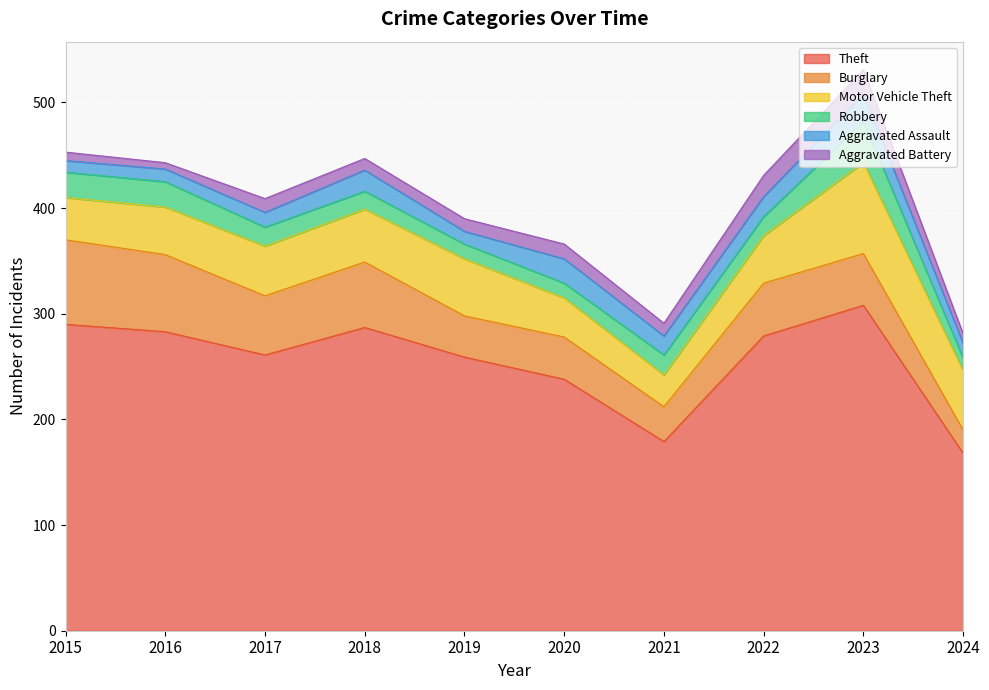

Reading left to right, extract all data points from this chart.

Theft: 2015=290	2016=283	2017=261	2018=287	2019=259	2020=238	2021=179	2022=279	2023=308	2024=168
Burglary: 2015=80	2016=73	2017=56	2018=62	2019=39	2020=40	2021=33	2022=50	2023=49	2024=22
Motor Vehicle Theft: 2015=40	2016=45	2017=47	2018=50	2019=54	2020=37	2021=30	2022=45	2023=86	2024=56
Robbery: 2015=24	2016=24	2017=18	2018=17	2019=14	2020=14	2021=19	2022=18	2023=39	2024=12
Aggravated Assault: 2015=11	2016=12	2017=14	2018=20	2019=12	2020=23	2021=18	2022=19	2023=26	2024=14
Aggravated Battery: 2015=8	2016=6	2017=13	2018=11	2019=12	2020=14	2021=12	2022=20	2023=23	2024=9